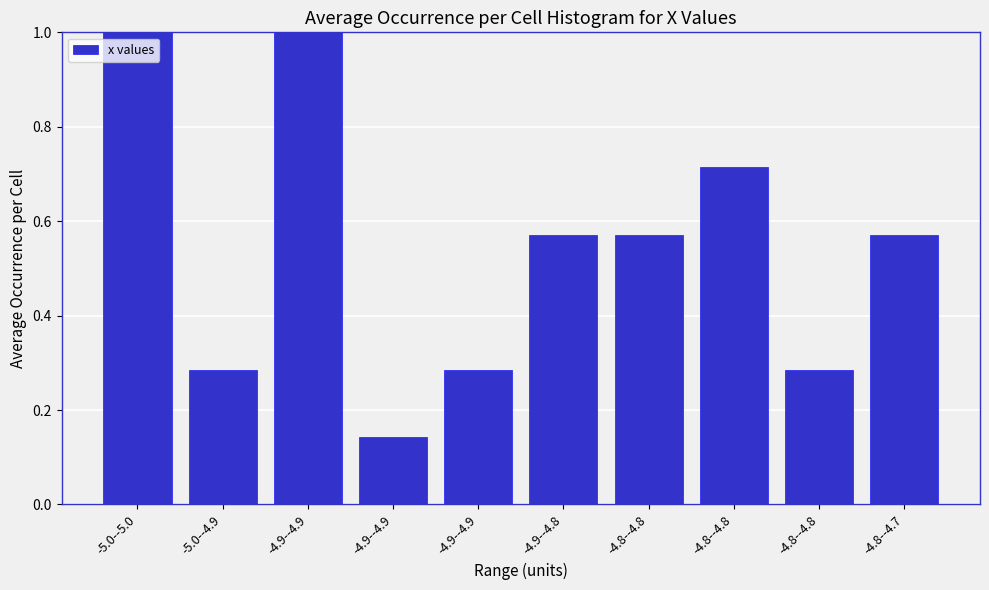

Count the number of data series in this chart.

1